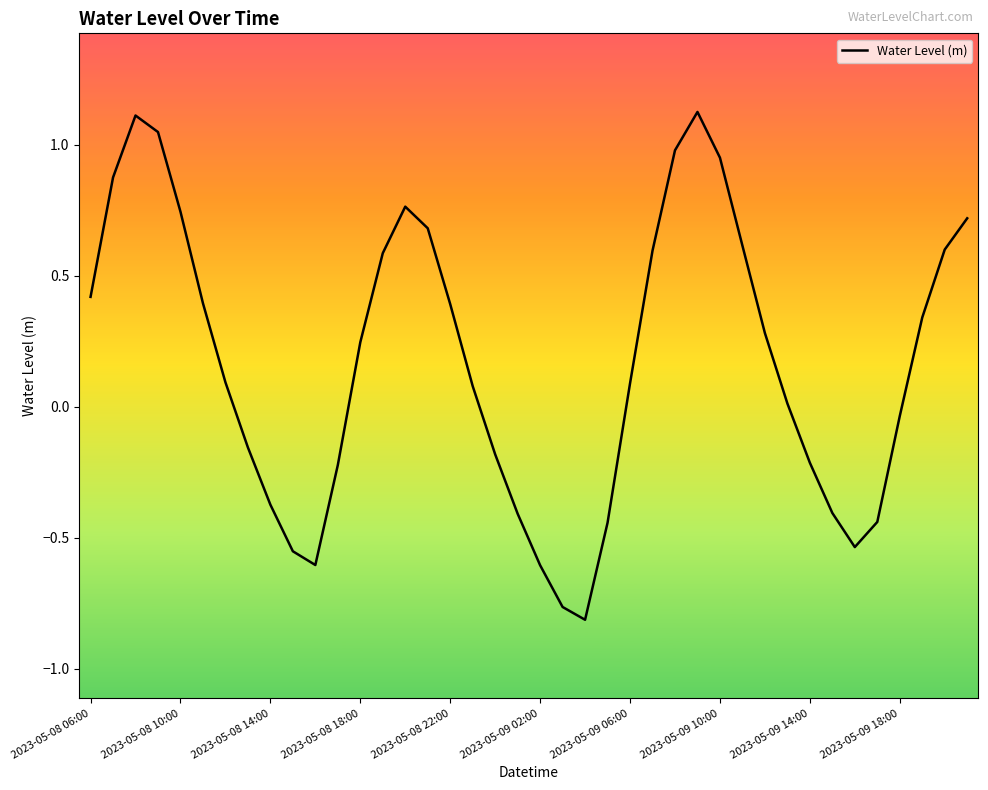

What is the difference between the maximum and minimum values?

1.9